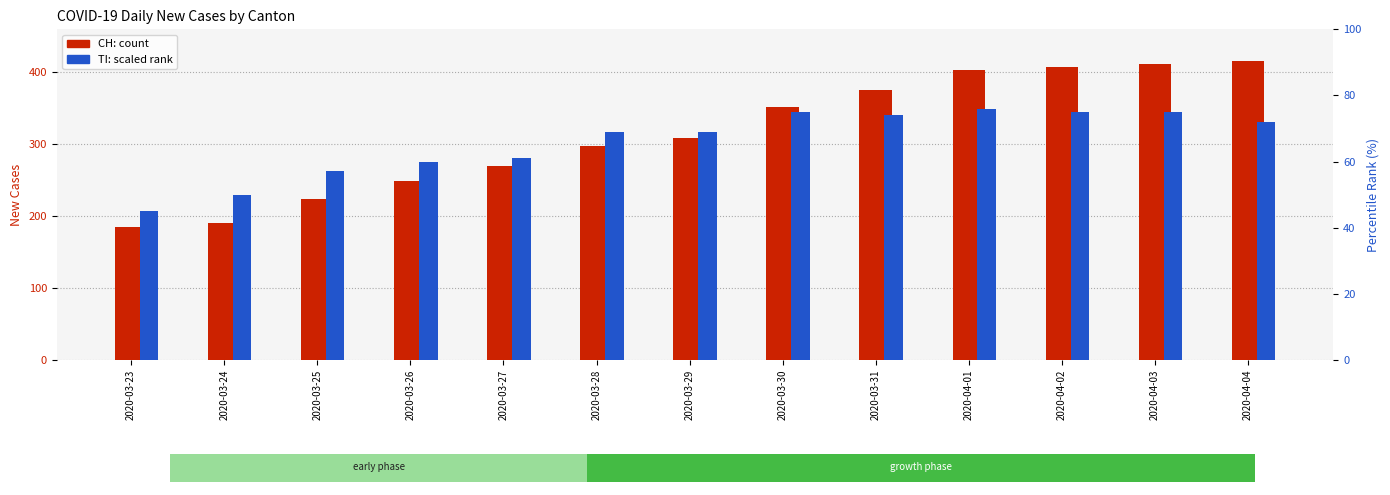

What is the minimum value for TI?

45